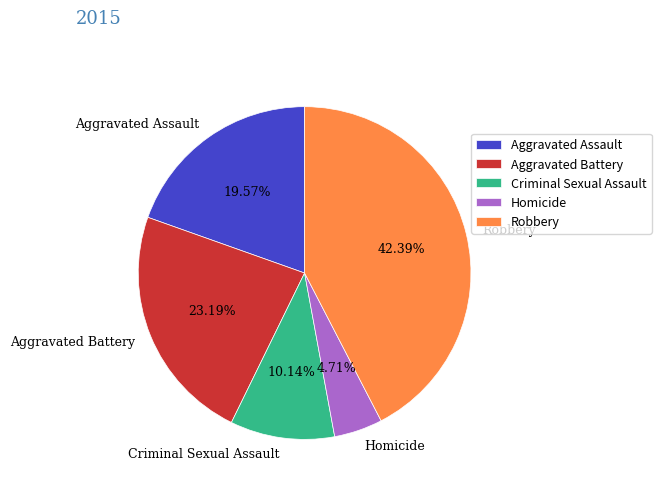

Which slice is the largest?

Robbery